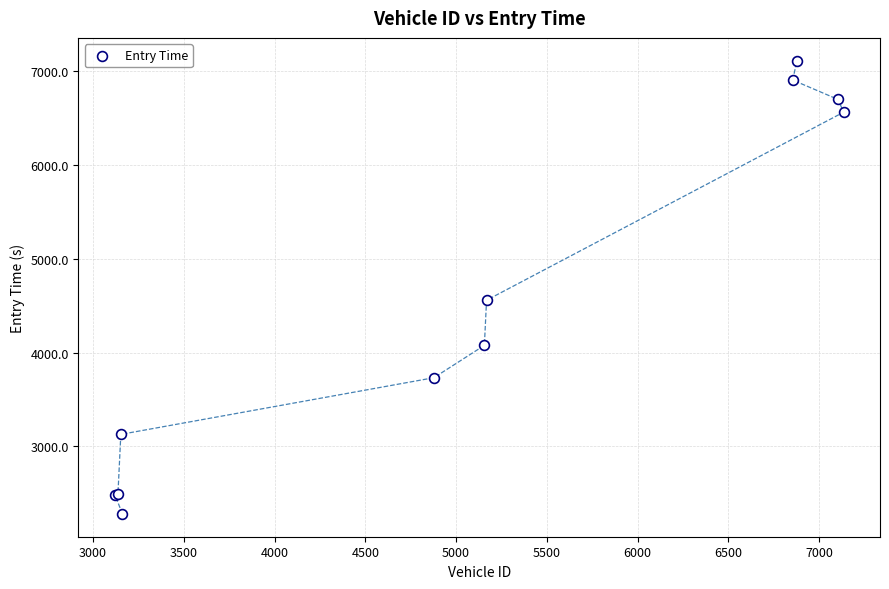

What Y value in the scatter plot is closest to 4695?

4557.7